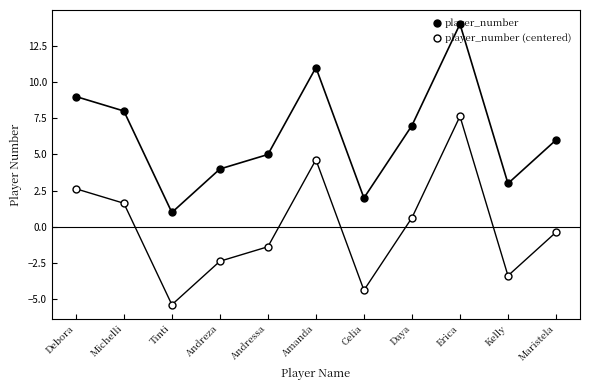

What is the highest value of the player_number (centered) series?

7.6